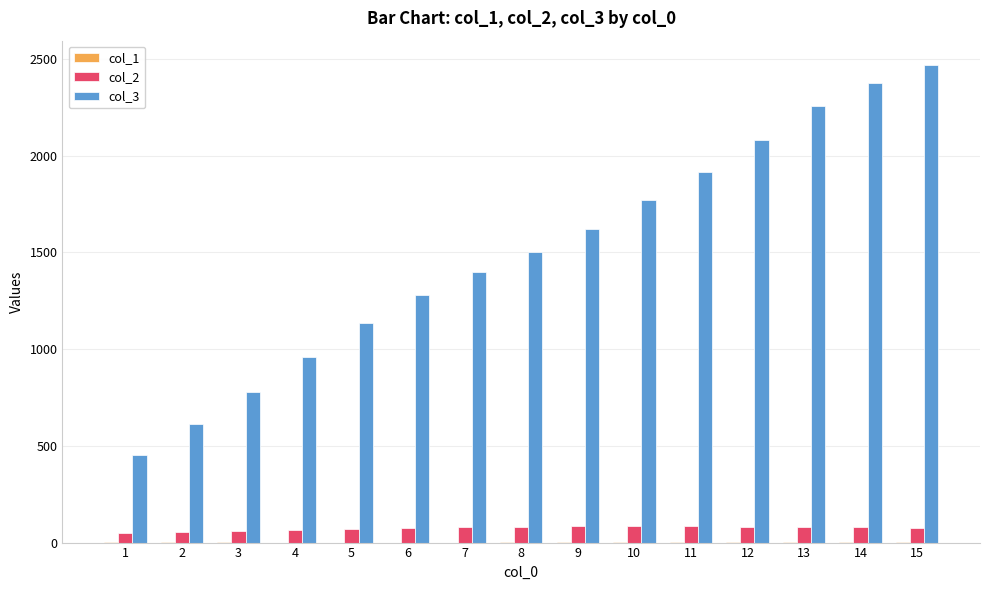

At which category is the sum across all series the highest?

15